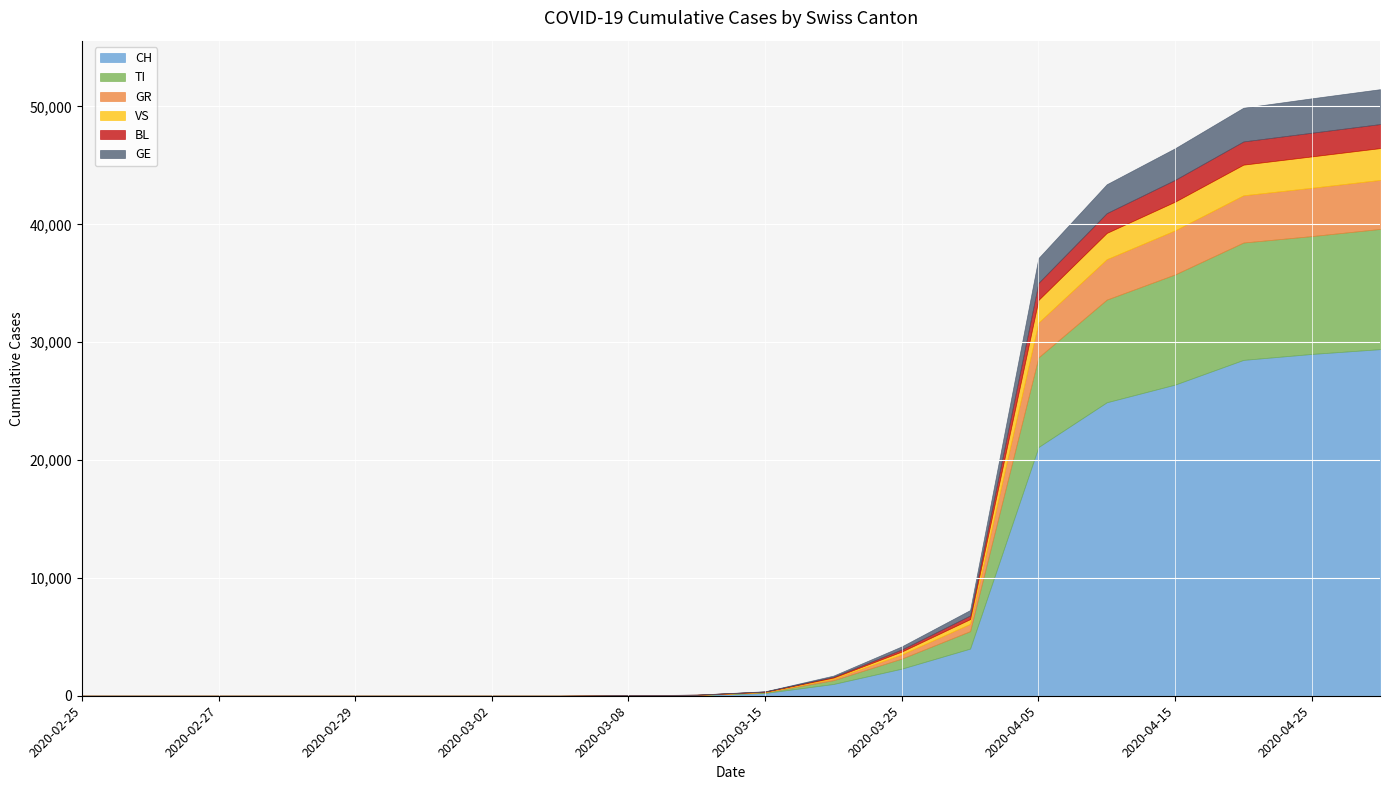

At which label does CH reach its peak?

2020-04-30